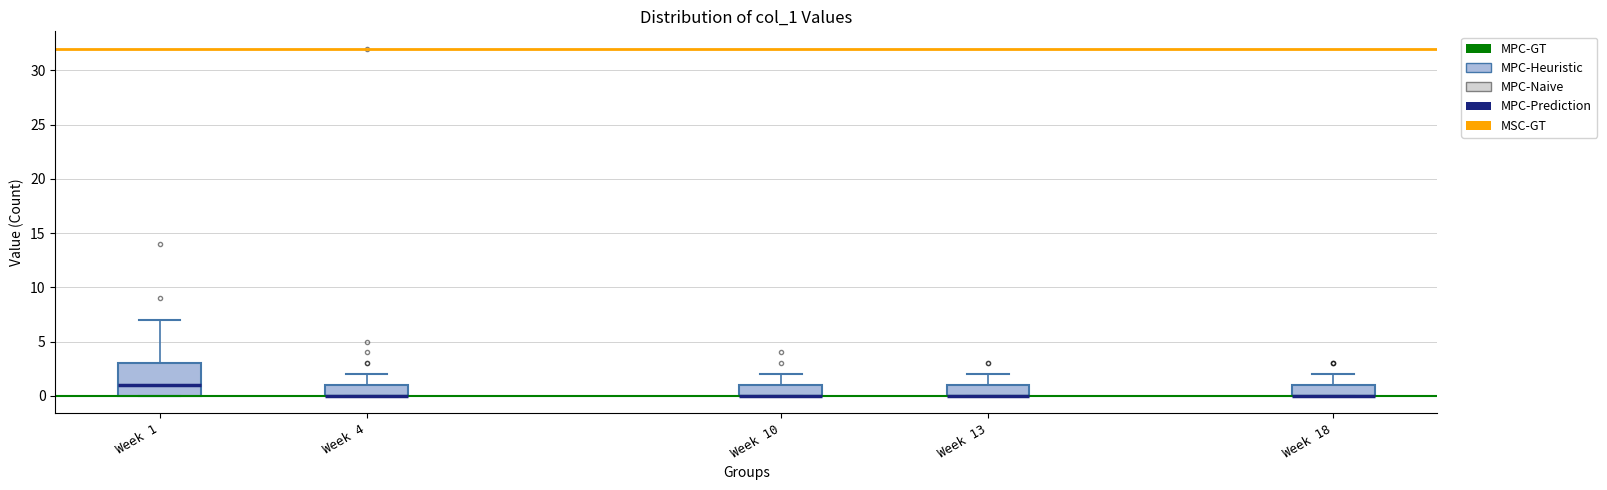

Reading left to right, transcribe this box plot: for each box, give where its median line is, the range the box spans, and where its two whiskers end, as read against the y-axis. The values are not printed on the chart, so give them approximately, as read against the axis.

Week 1: median 1, box 0 to 3, whiskers 0 to 7
Week 4: median 0 (drawn on the box's lower edge), box 0 to 1, whiskers 0 to 2
Week 10: median 0 (drawn on the box's lower edge), box 0 to 1, whiskers 0 to 2
Week 13: median 0 (drawn on the box's lower edge), box 0 to 1, whiskers 0 to 2
Week 18: median 0 (drawn on the box's lower edge), box 0 to 1, whiskers 0 to 2